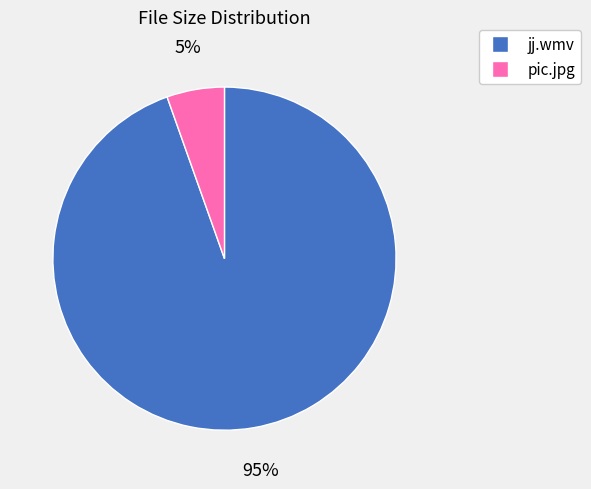

Rank the categories by value from lowest to highest.

pic.jpg, jj.wmv